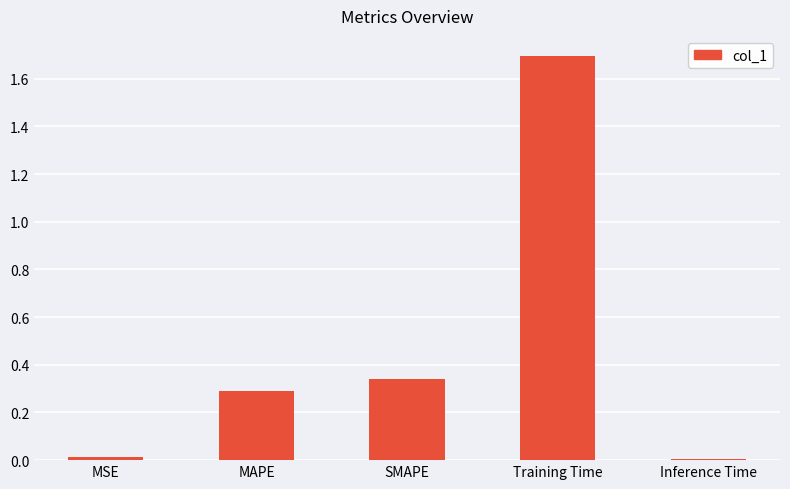

What is the label of the 1st bar from the right?

Inference Time